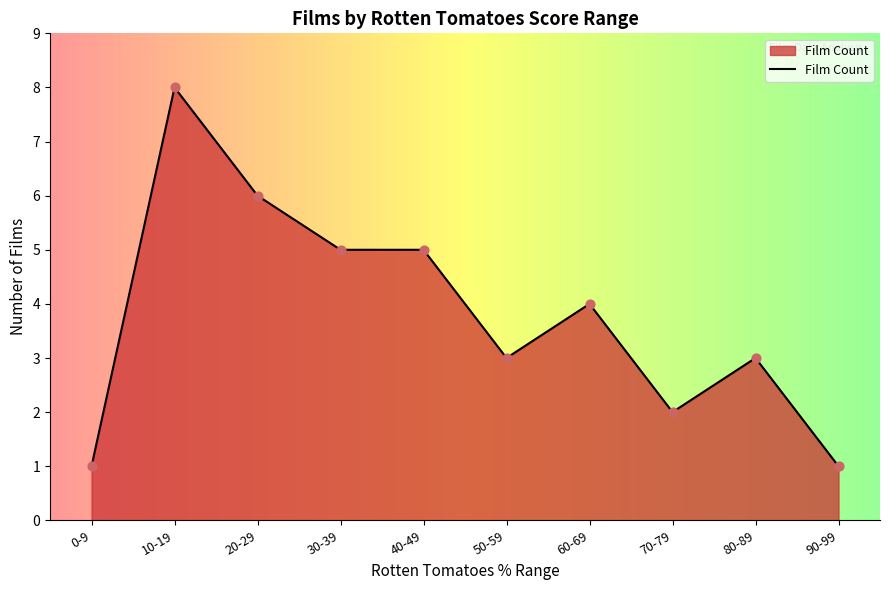

Which has a higher value, 20-29 or 80-89?

20-29